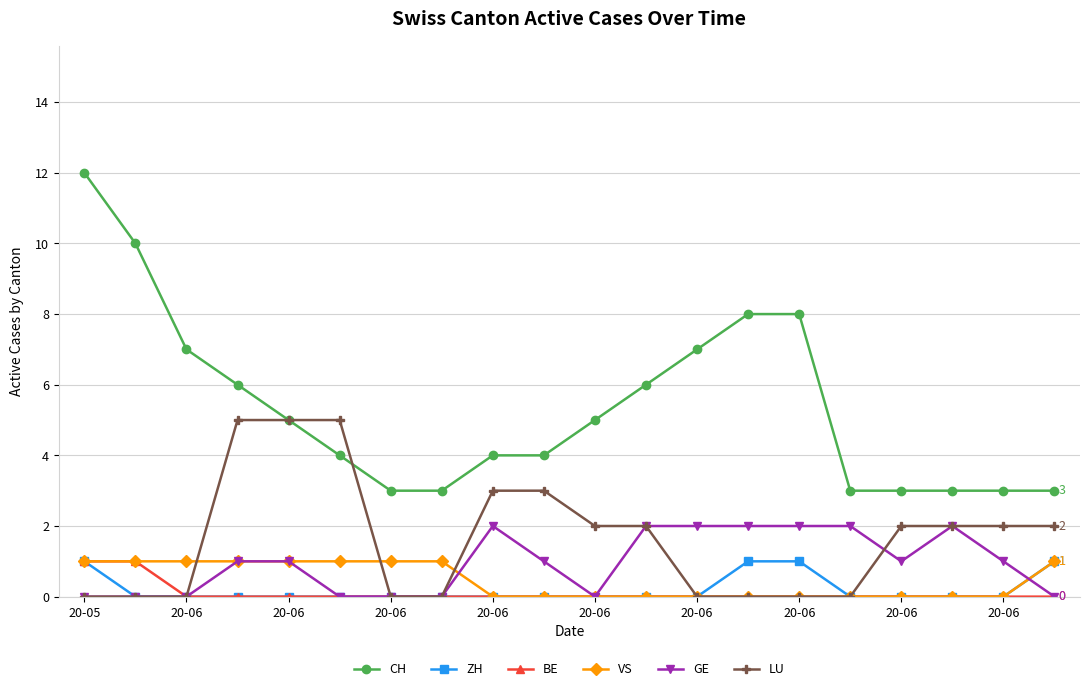

How many GE values are between 0 and 2?

20